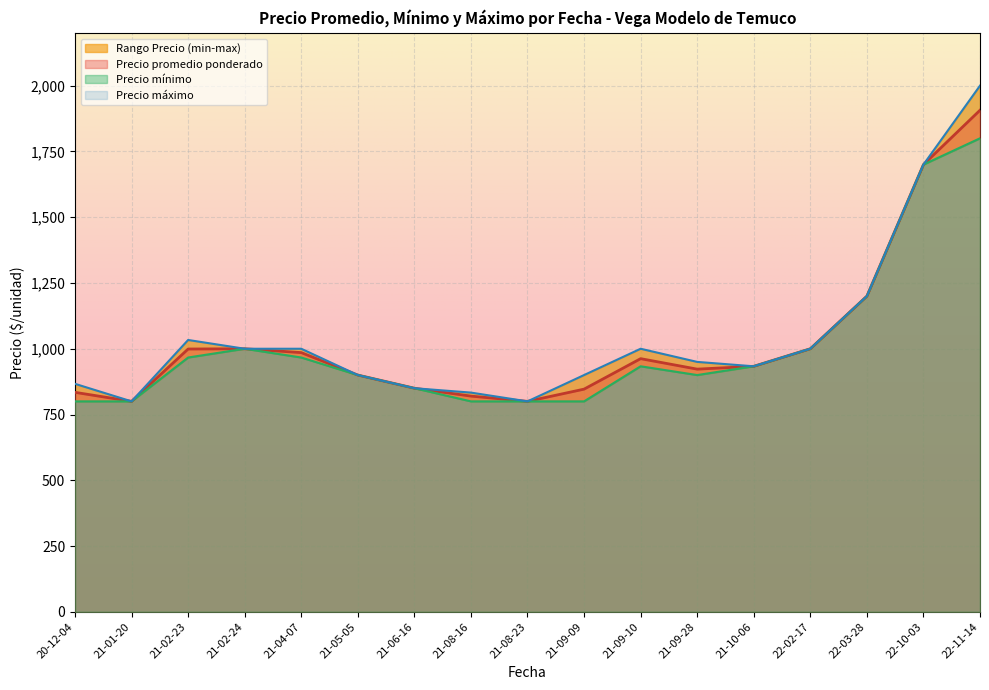

The value of Precio promedio ponderado at 22-10-03 is 854.1. True or false?

False